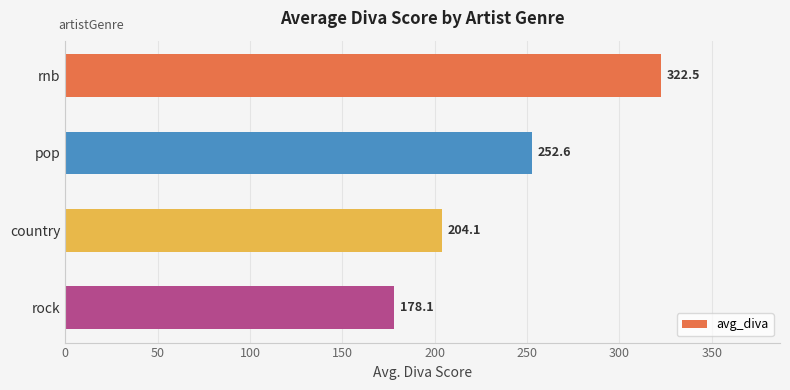

Are the bars grouped side by side (vs. stacked)?

No